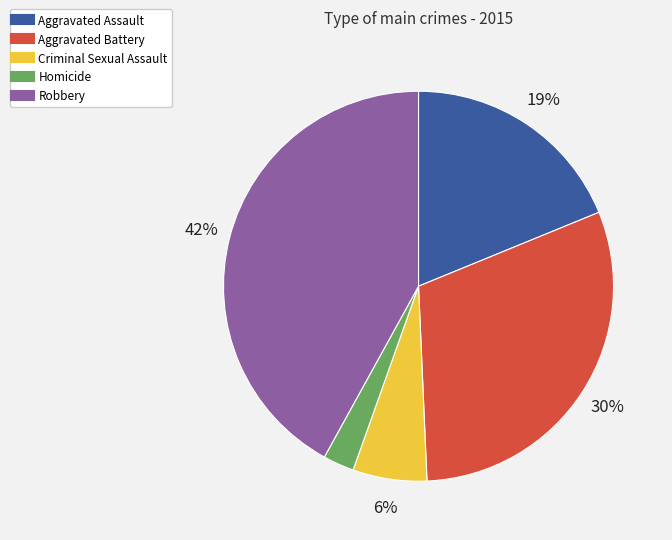

Does Aggravated Assault account for over 50% of the chart?

No